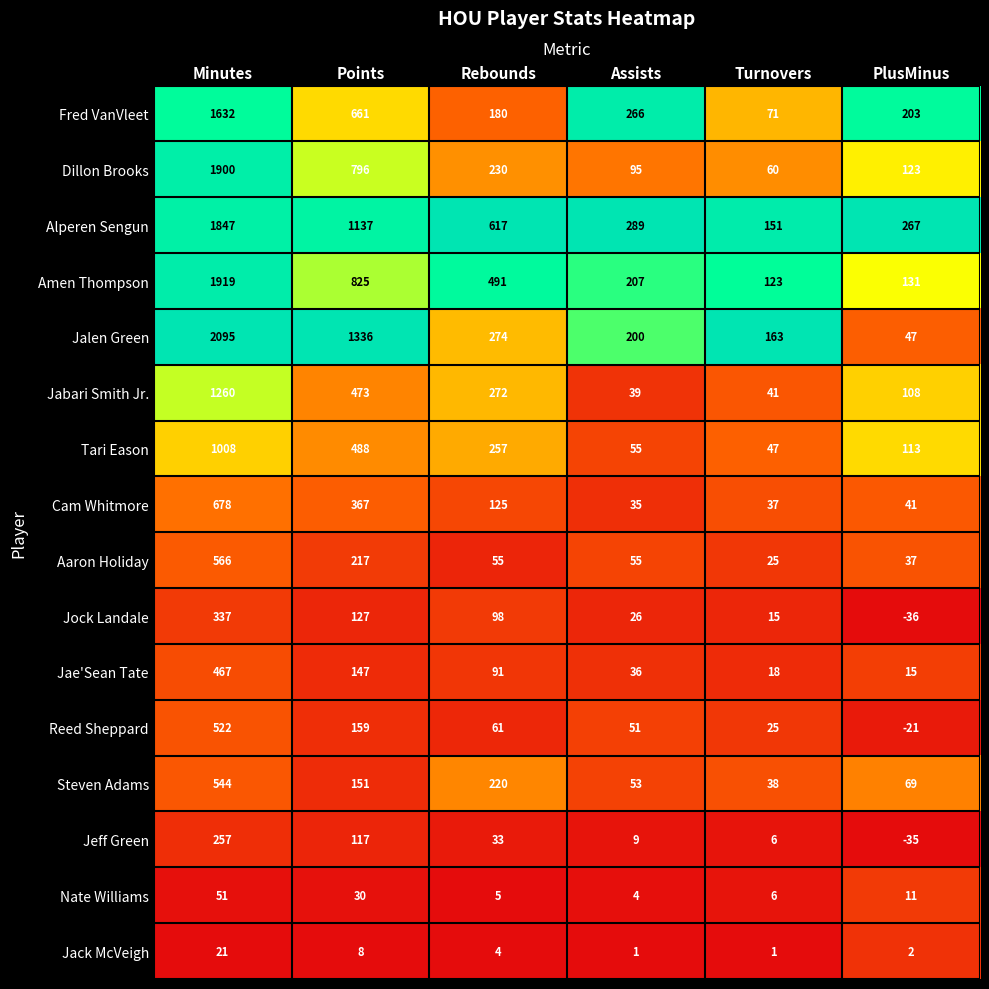

What is the spread (max minus min) of values at Points?

1328